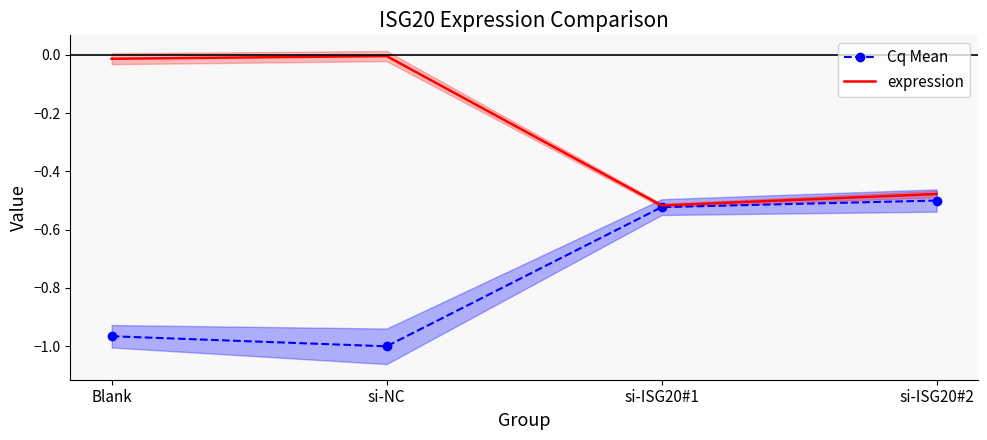

What is the label of the 3rd point from the right?

si-NC